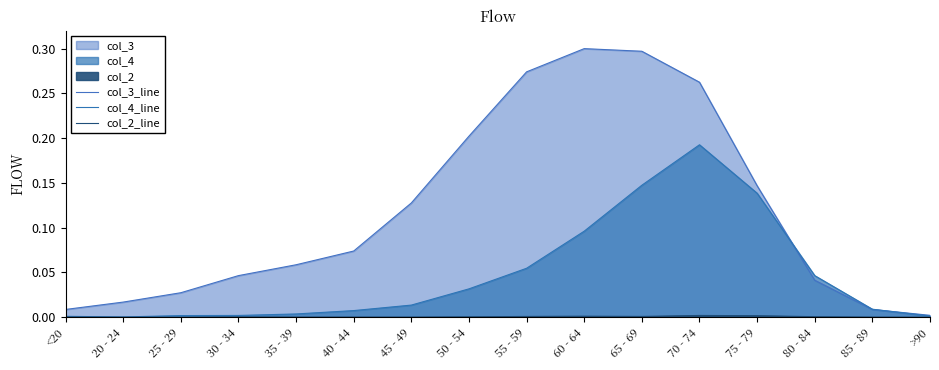

Is it true that col_3_line equals 0.1 at 35 - 39?

True